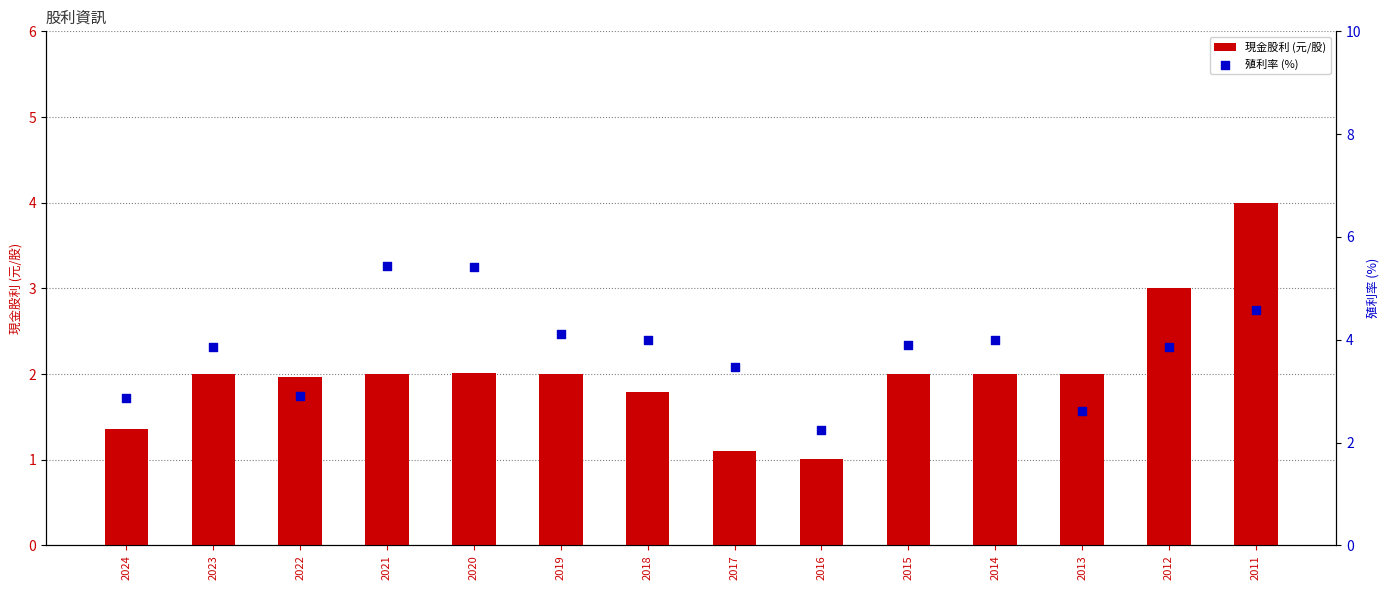

Which series has the largest total across all categories?

殖利率 (%)